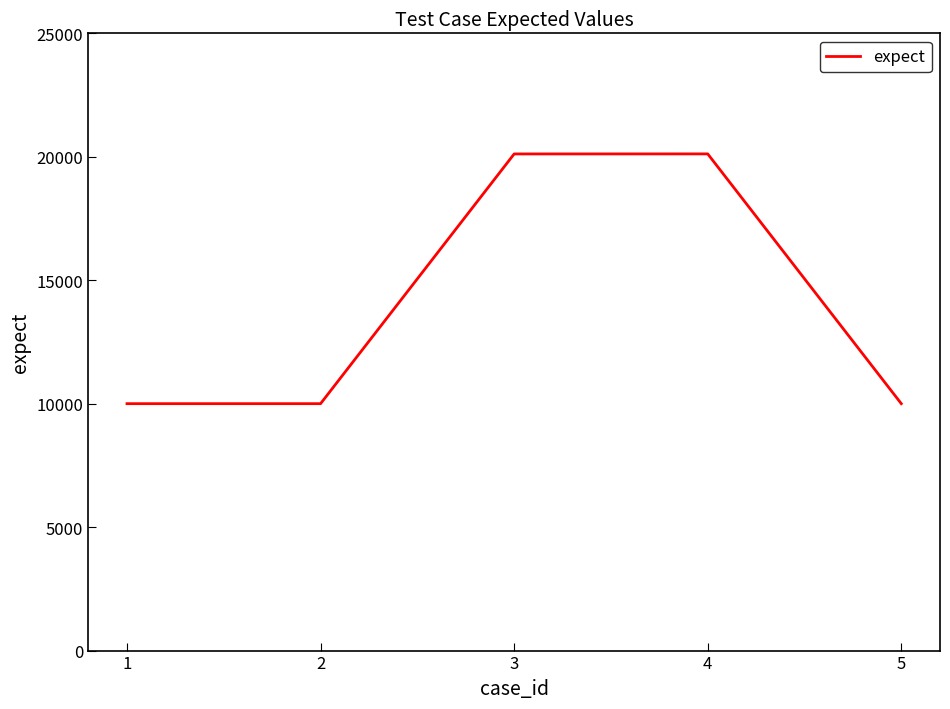

Is it true that the value at 1 is 10001?

True